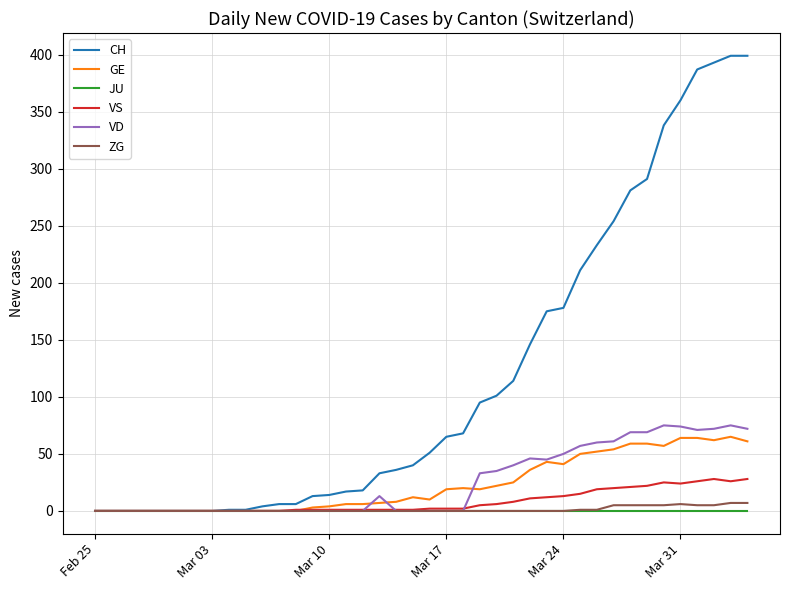

What are all the series names shown in the legend?

CH, GE, JU, VS, VD, ZG